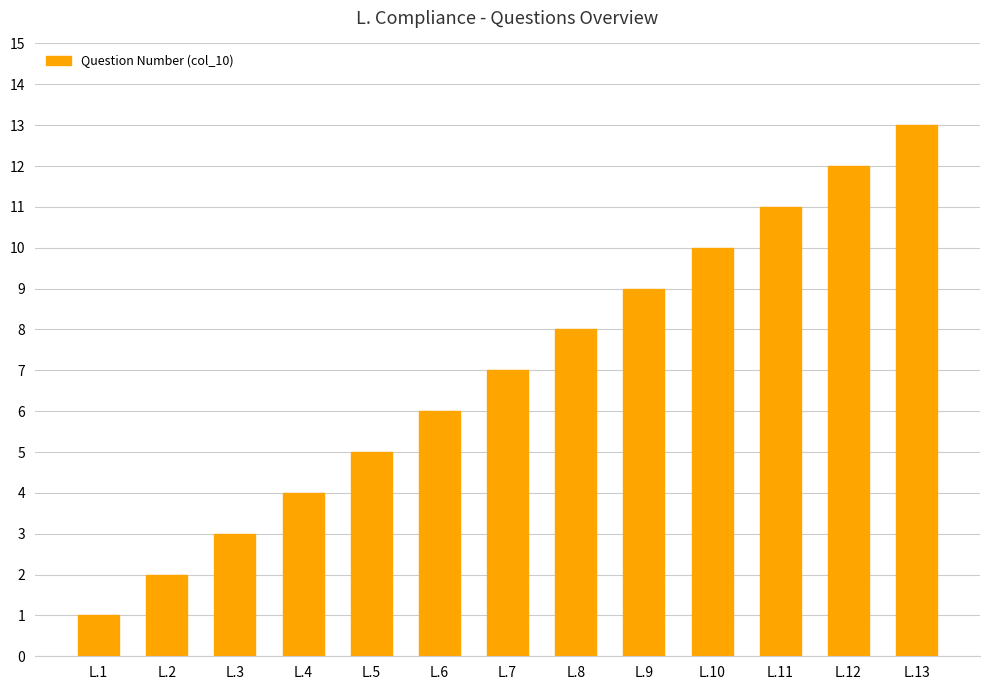

What is the maximum value shown in the chart?

13